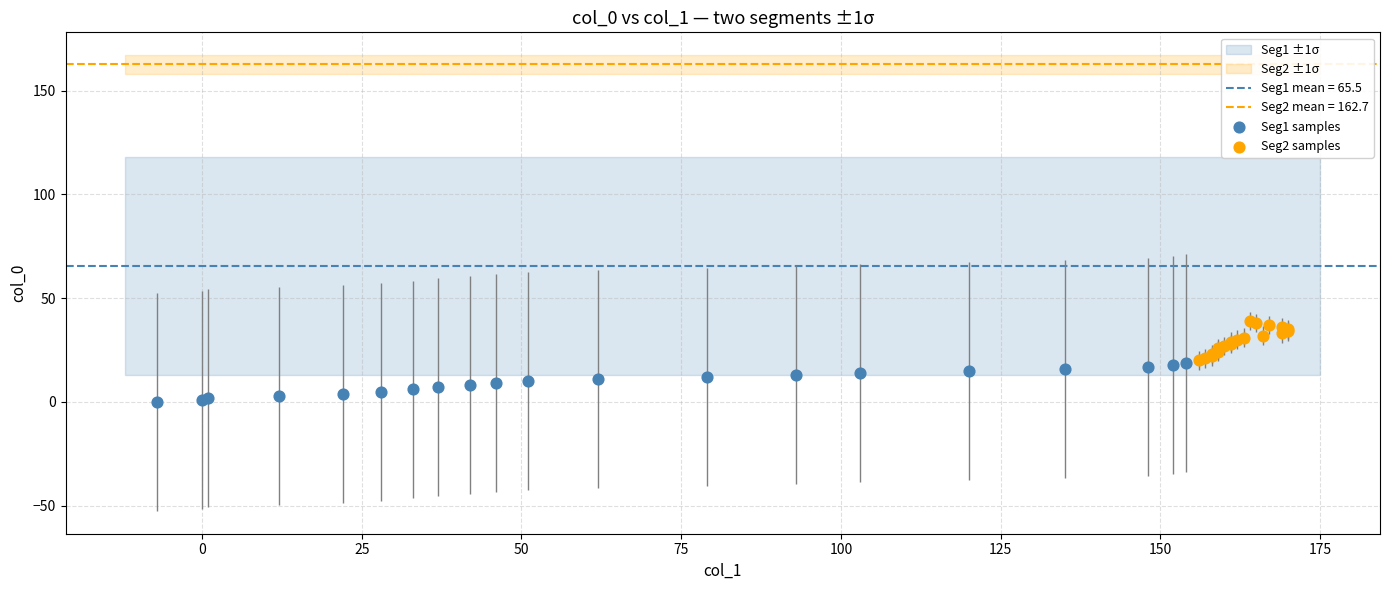

Which series reaches the minimum Y coordinate?

Seg1 samples